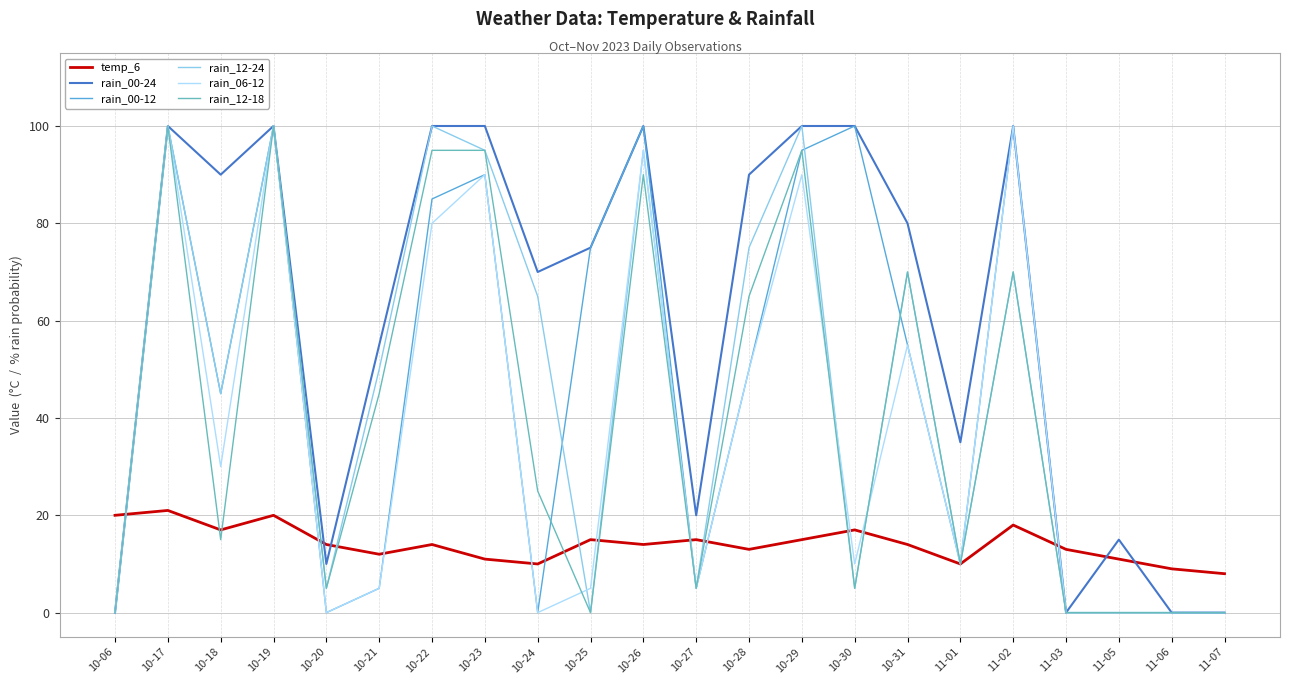

The temp_6 series shows 12 at 10-21. True or false?

True